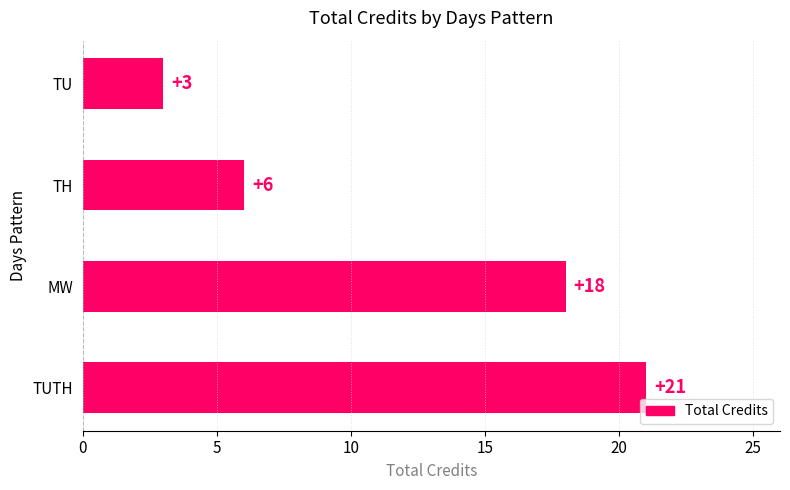

What is the average value?

12